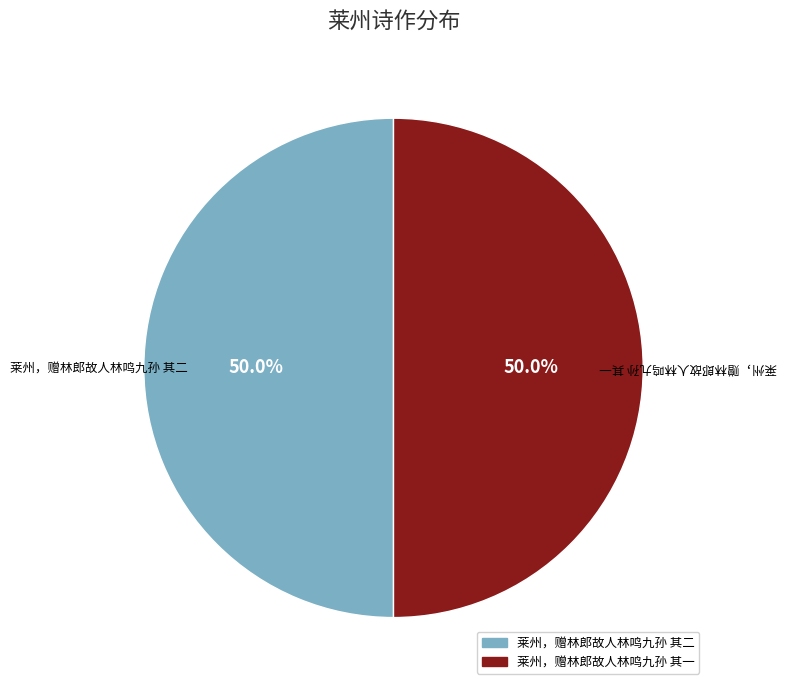

To the nearest percent, what is the average slice percentage?

50%